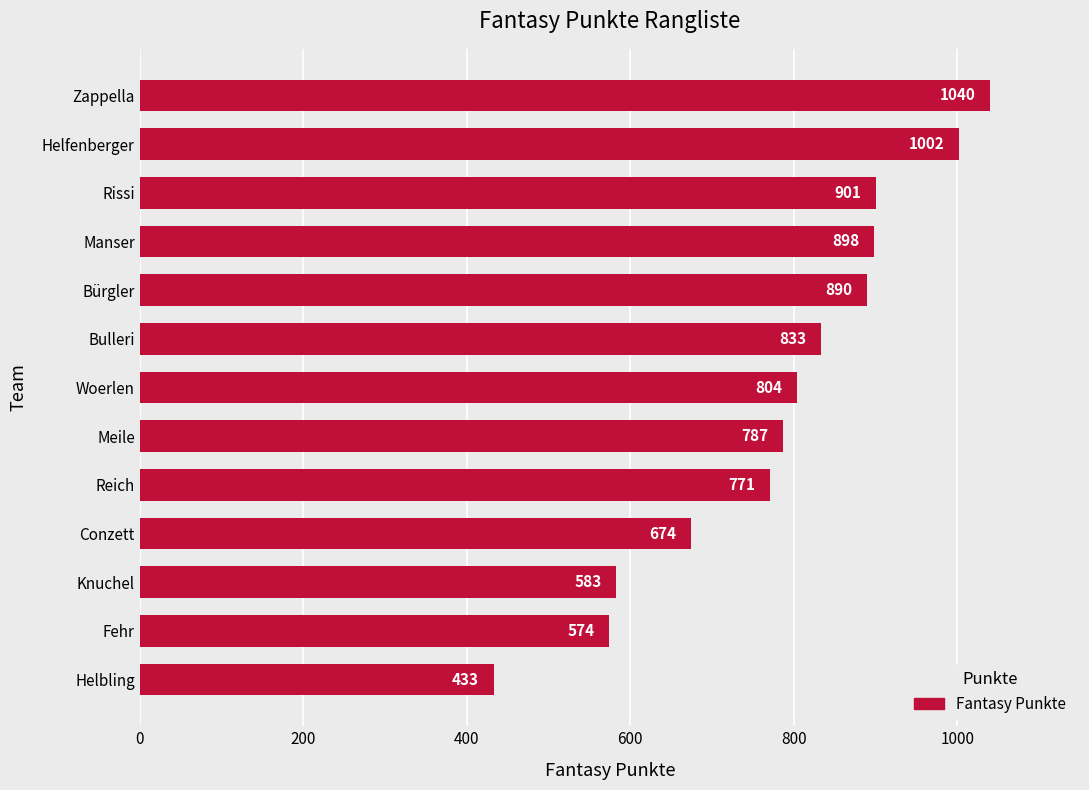

At which category does the chart reach its peak across all series?

Zappella